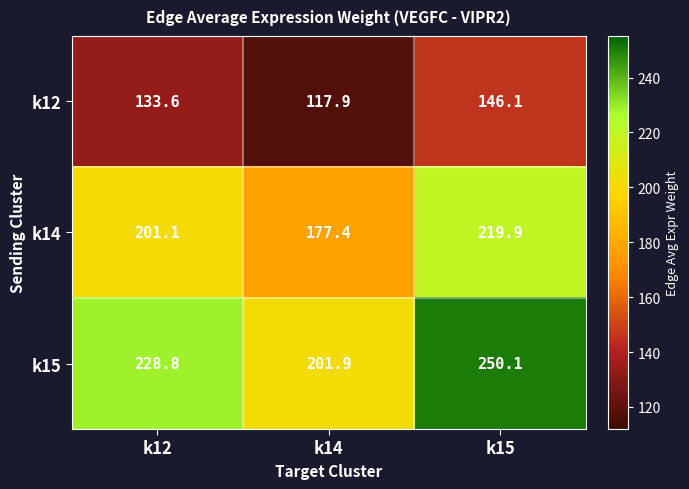

Count the number of categories in the chart.

3